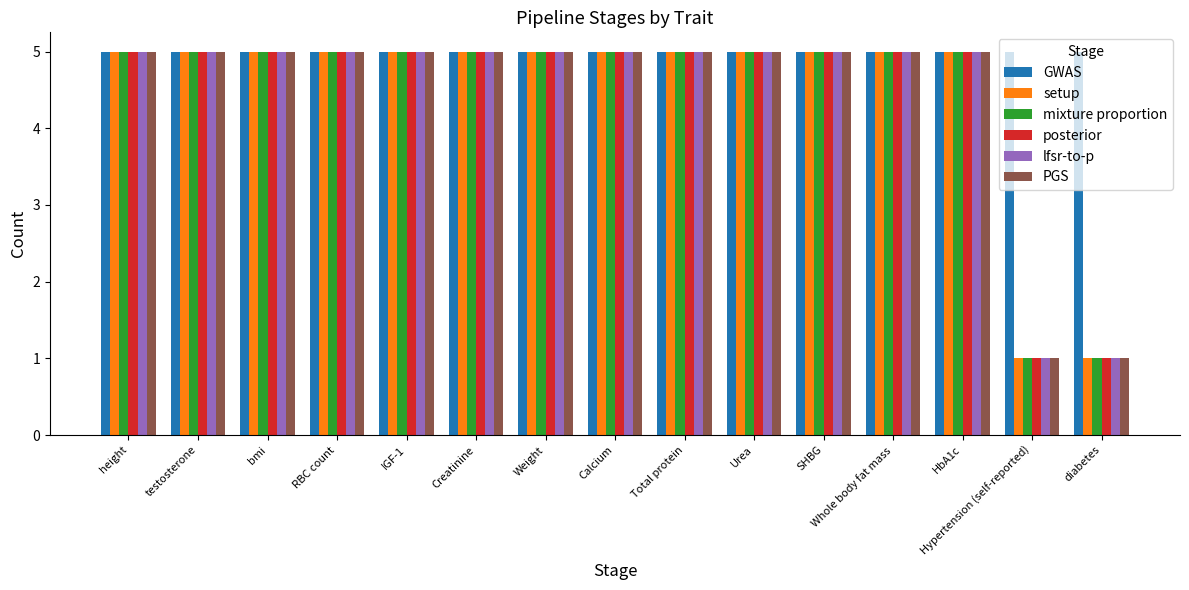

Reading right to left, list all the values displayed in this chart.

GWAS: diabetes=5	Hypertension (self-reported)=5	HbA1c=5	Whole body fat mass=5	SHBG=5	Urea=5	Total protein=5	Calcium=5	Weight=5	Creatinine=5	IGF-1=5	RBC count=5	bmi=5	testosterone=5	height=5
setup: diabetes=1	Hypertension (self-reported)=1	HbA1c=5	Whole body fat mass=5	SHBG=5	Urea=5	Total protein=5	Calcium=5	Weight=5	Creatinine=5	IGF-1=5	RBC count=5	bmi=5	testosterone=5	height=5
mixture proportion: diabetes=1	Hypertension (self-reported)=1	HbA1c=5	Whole body fat mass=5	SHBG=5	Urea=5	Total protein=5	Calcium=5	Weight=5	Creatinine=5	IGF-1=5	RBC count=5	bmi=5	testosterone=5	height=5
posterior: diabetes=1	Hypertension (self-reported)=1	HbA1c=5	Whole body fat mass=5	SHBG=5	Urea=5	Total protein=5	Calcium=5	Weight=5	Creatinine=5	IGF-1=5	RBC count=5	bmi=5	testosterone=5	height=5
lfsr-to-p: diabetes=1	Hypertension (self-reported)=1	HbA1c=5	Whole body fat mass=5	SHBG=5	Urea=5	Total protein=5	Calcium=5	Weight=5	Creatinine=5	IGF-1=5	RBC count=5	bmi=5	testosterone=5	height=5
PGS: diabetes=1	Hypertension (self-reported)=1	HbA1c=5	Whole body fat mass=5	SHBG=5	Urea=5	Total protein=5	Calcium=5	Weight=5	Creatinine=5	IGF-1=5	RBC count=5	bmi=5	testosterone=5	height=5